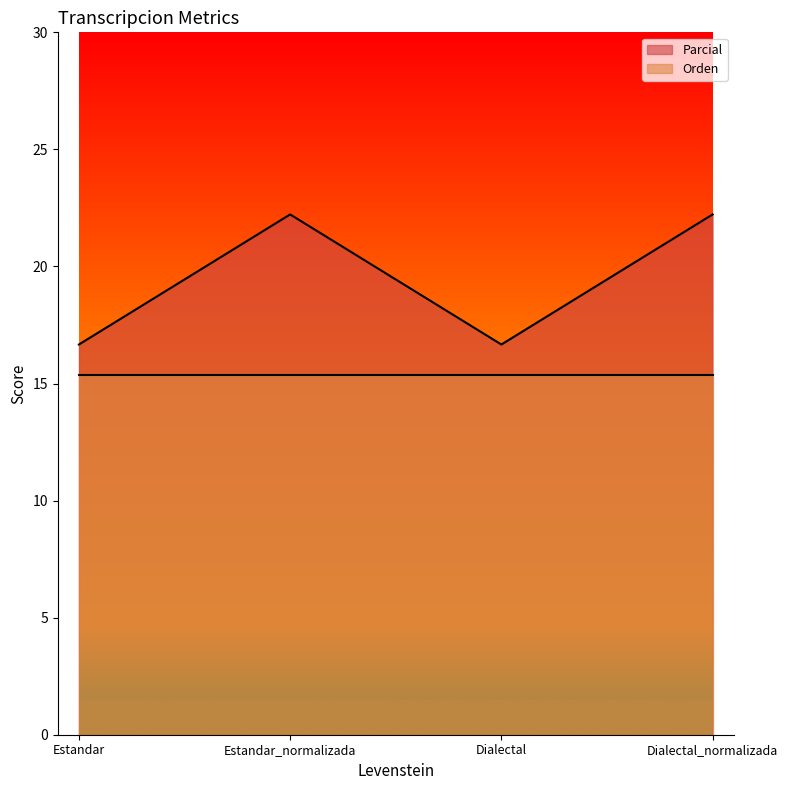

What is the difference between the values at Dialectal and Dialectal_normalizada?

5.6